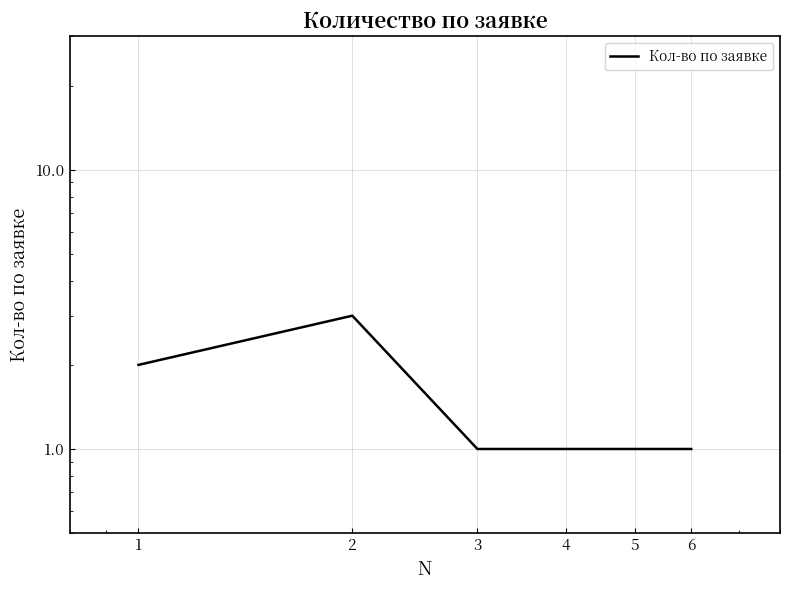

Reading left to right, list all the values displayed in this chart.

2	3	1	1	1	1